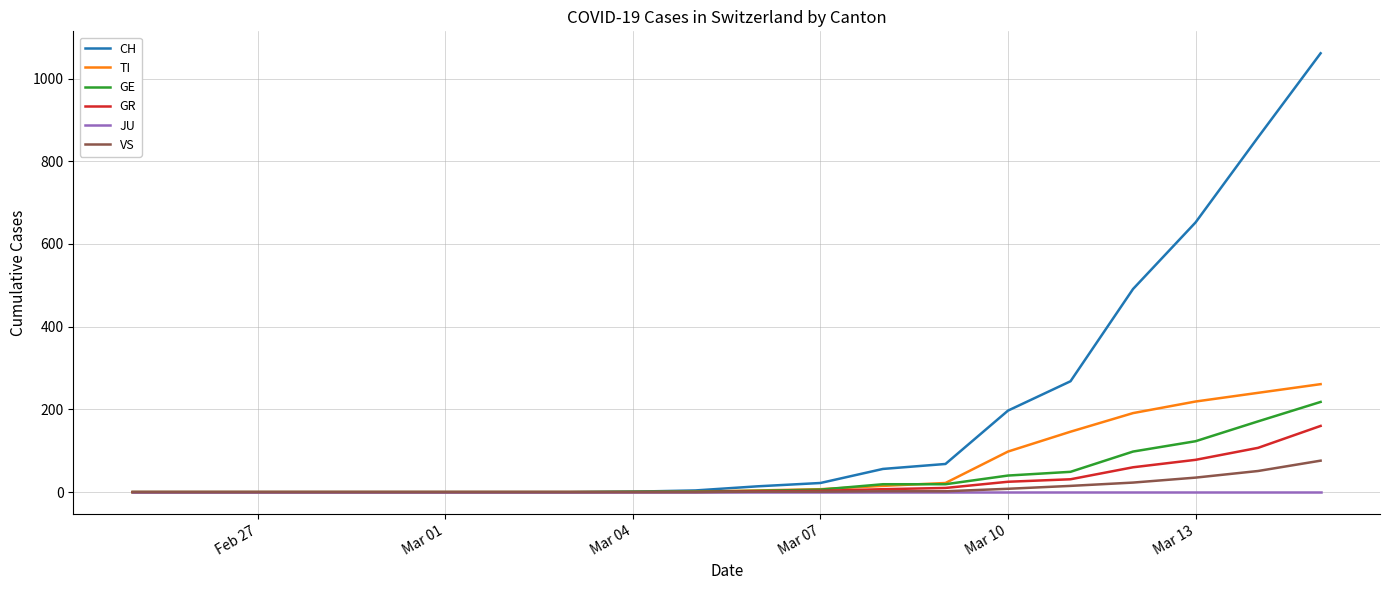

Which series has the largest total across all categories?

CH